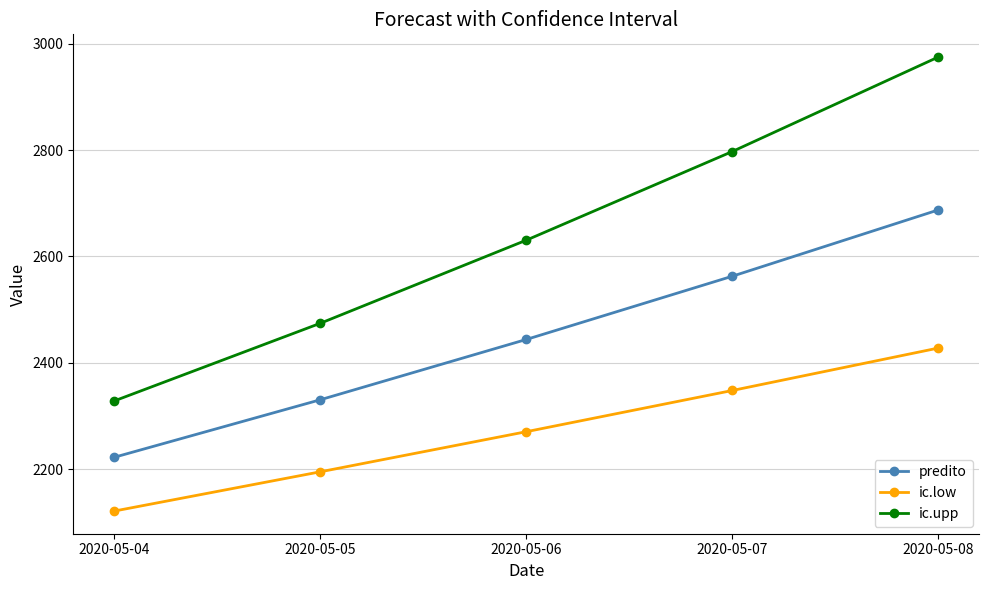

At 2020-05-08, list the series in order from smallest to largest.

ic.low, predito, ic.upp